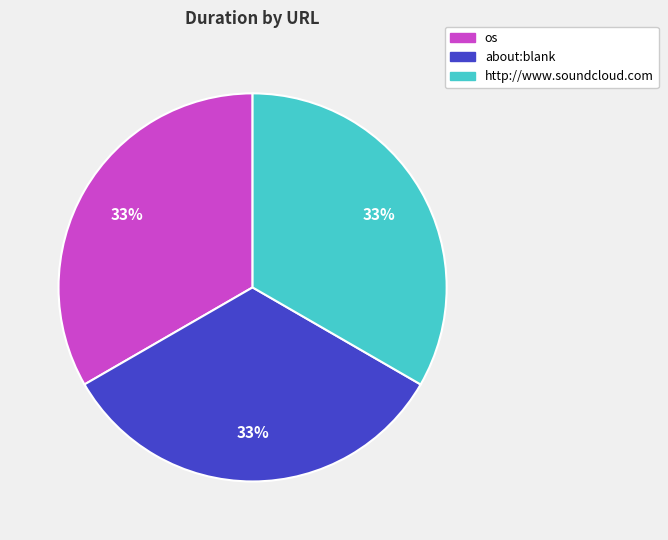

Is the sum of about:blank and http://www.soundcloud.com greater than half?

Yes